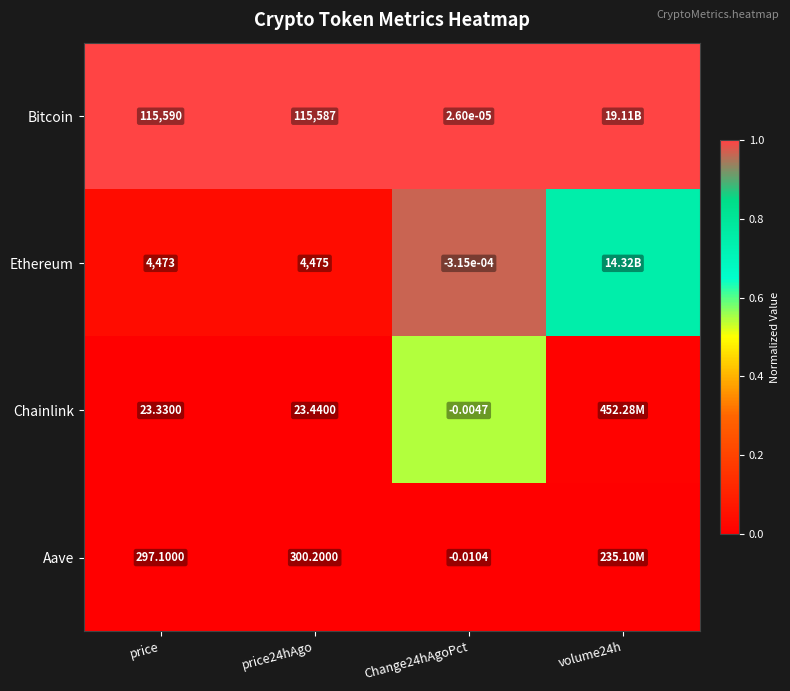

How many distinct data groups are displayed?

4